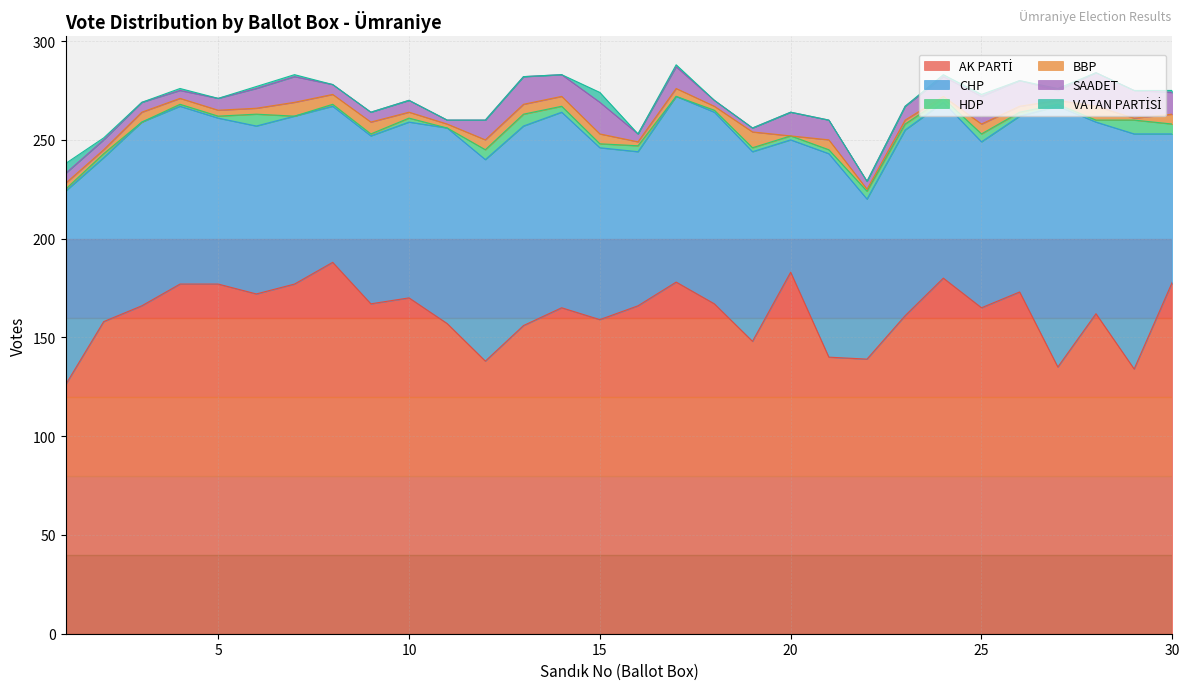

What is the highest value of the SAADET series?

17